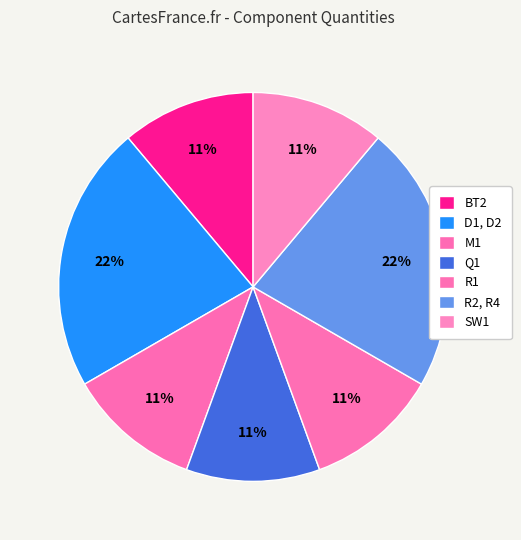

Does R2, R4 account for over 50% of the chart?

No